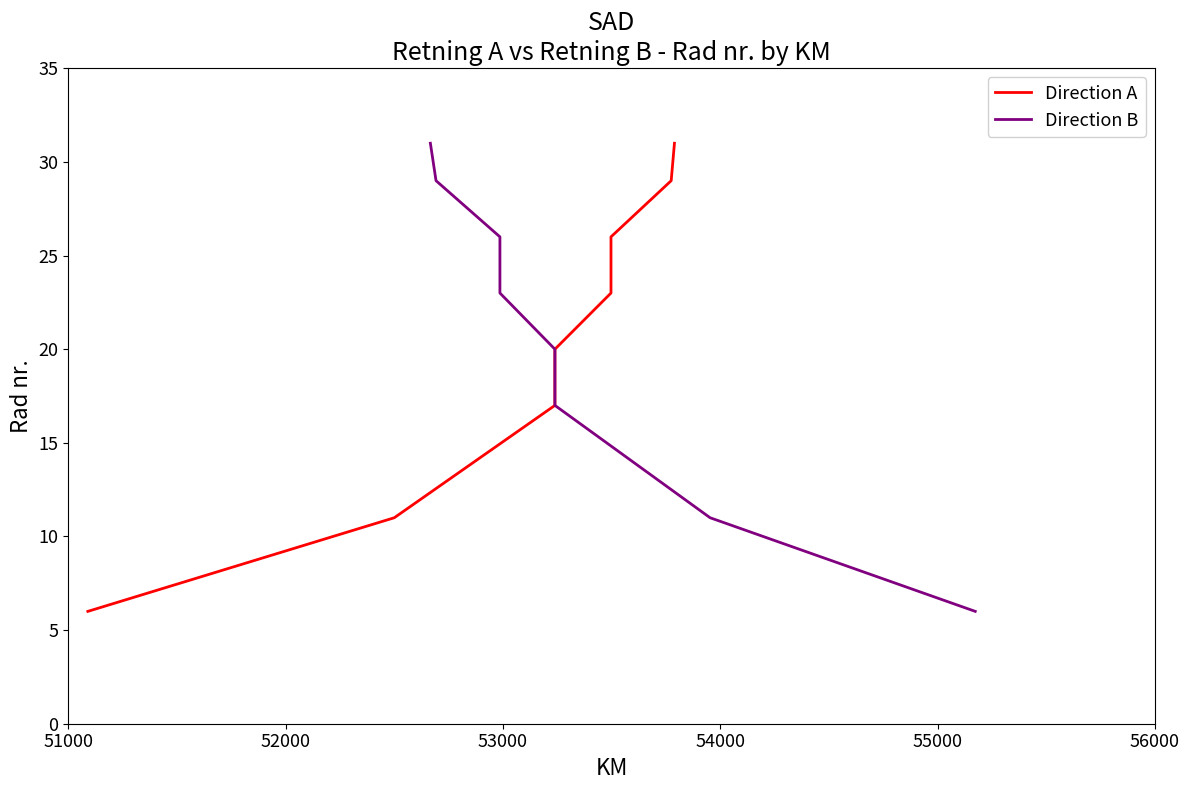

True or false: Direction B and Direction A cross at least once.

False